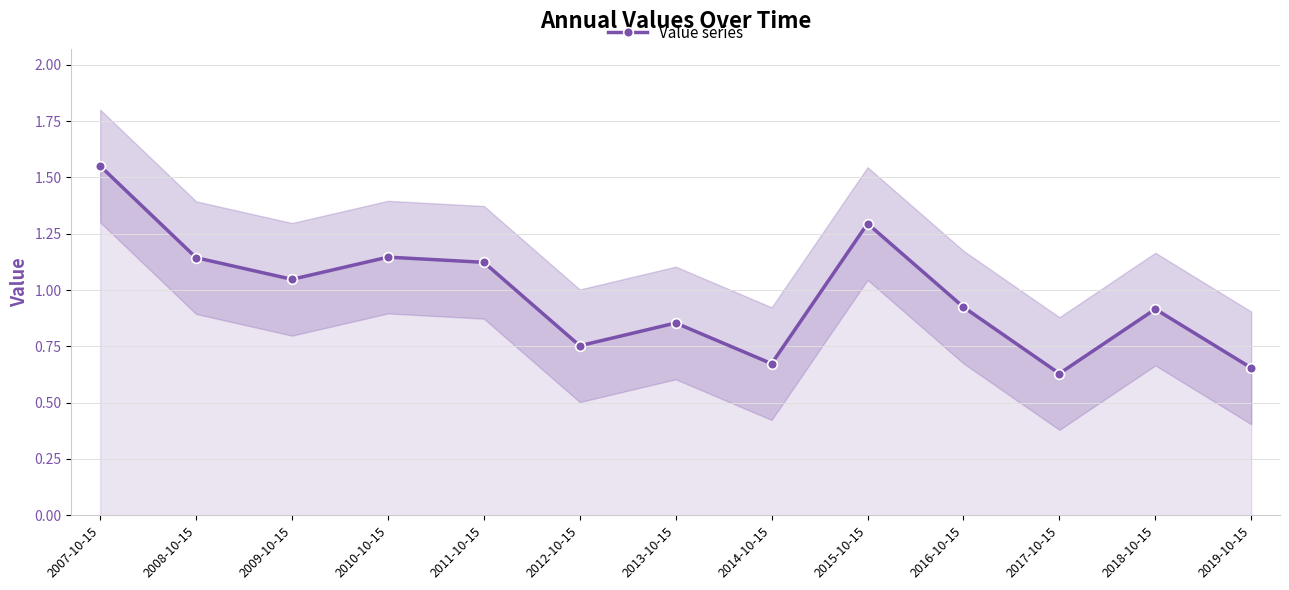

List the labels in order of value, smallest first.

2017-10-15, 2019-10-15, 2014-10-15, 2012-10-15, 2013-10-15, 2018-10-15, 2016-10-15, 2009-10-15, 2011-10-15, 2008-10-15, 2010-10-15, 2015-10-15, 2007-10-15